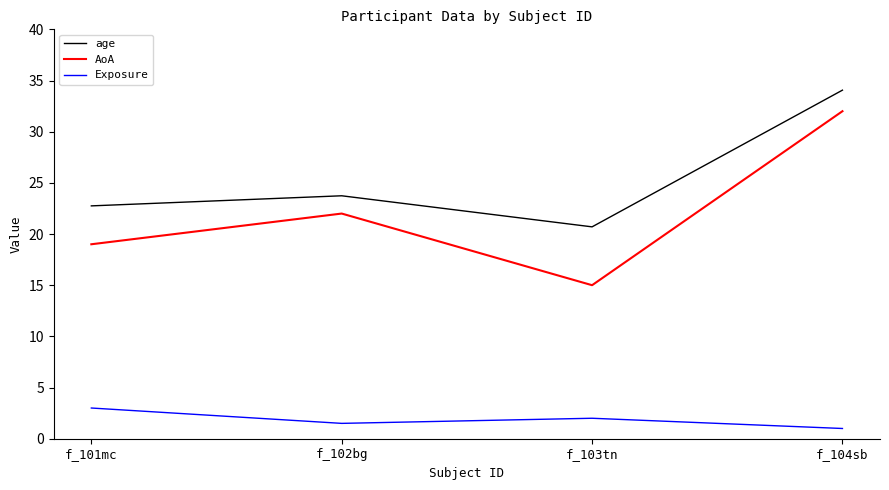

True or false: AoA and Exposure intersect in this chart.

False